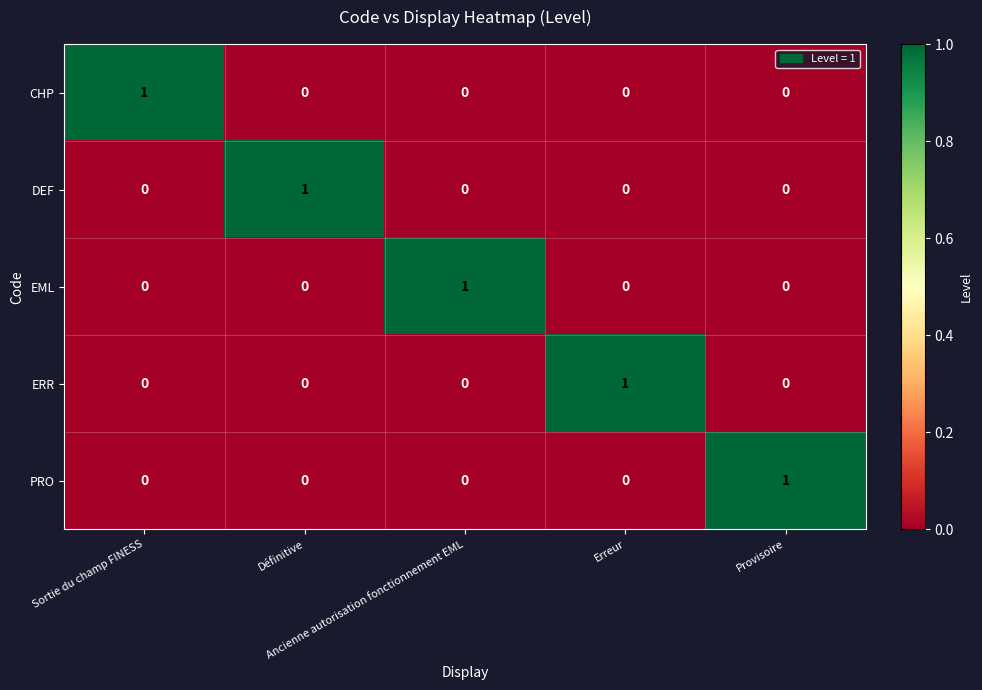

What is the total value across all series at Erreur?

1